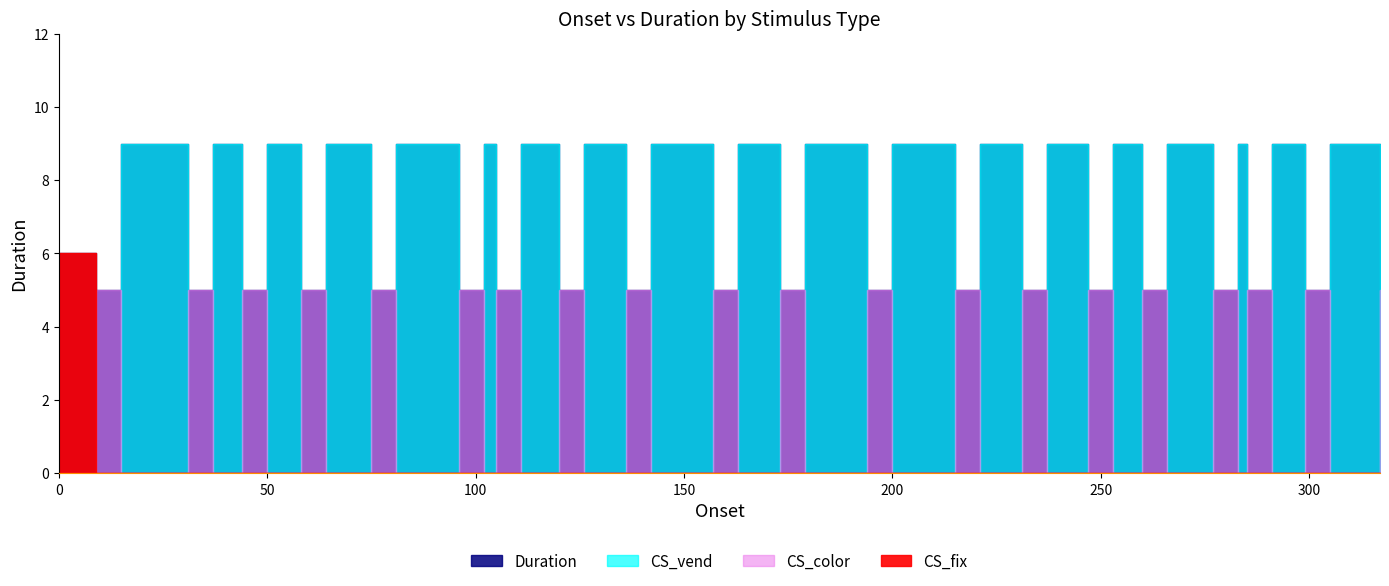

Is the value of CS_vend at 194 greater than the value of CS_fix at 247?

No